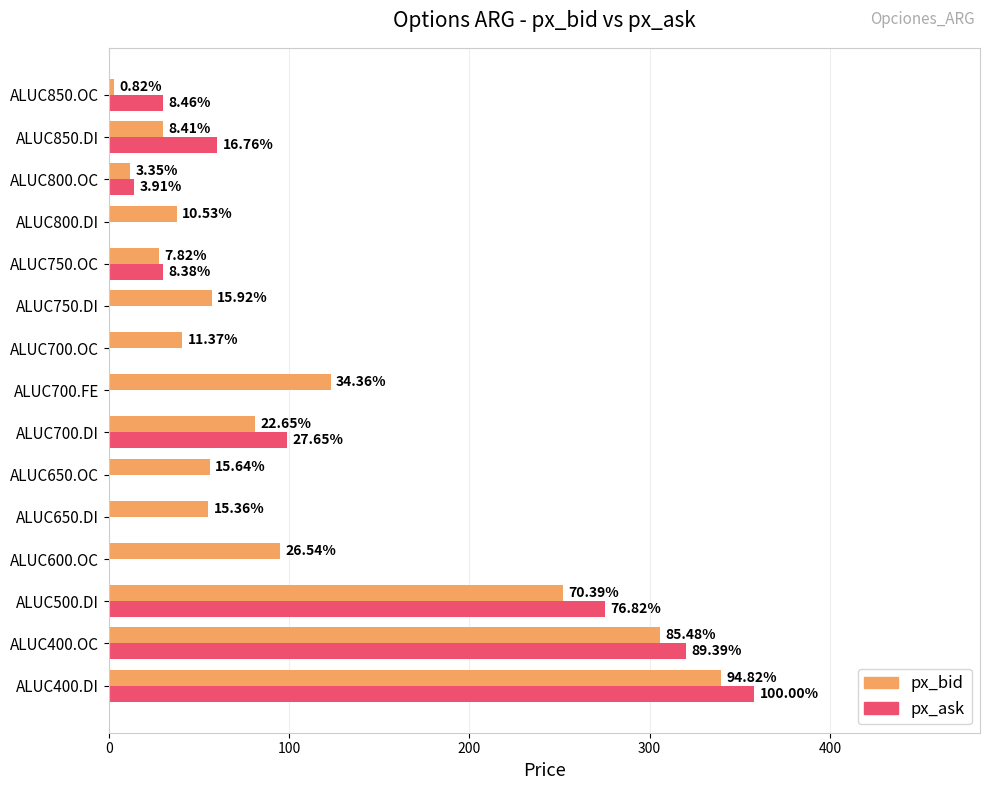

What are all the series names shown in the legend?

px_bid, px_ask